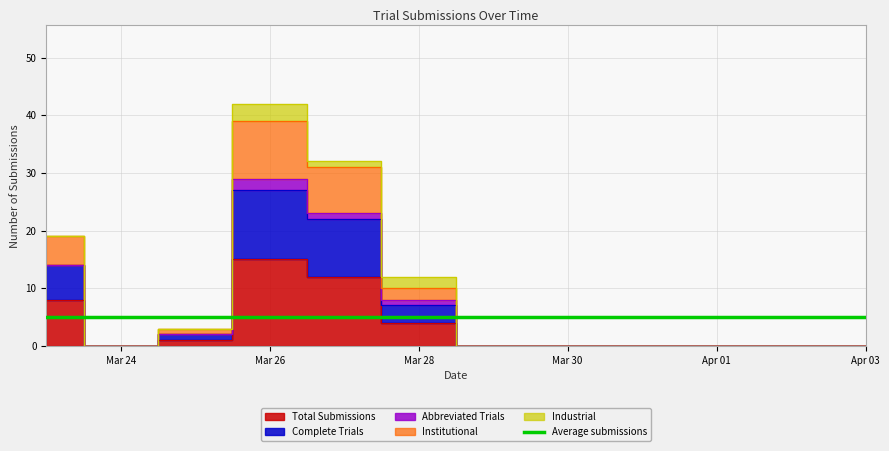

What is the label of the 3rd point from the left?

2018-03-25